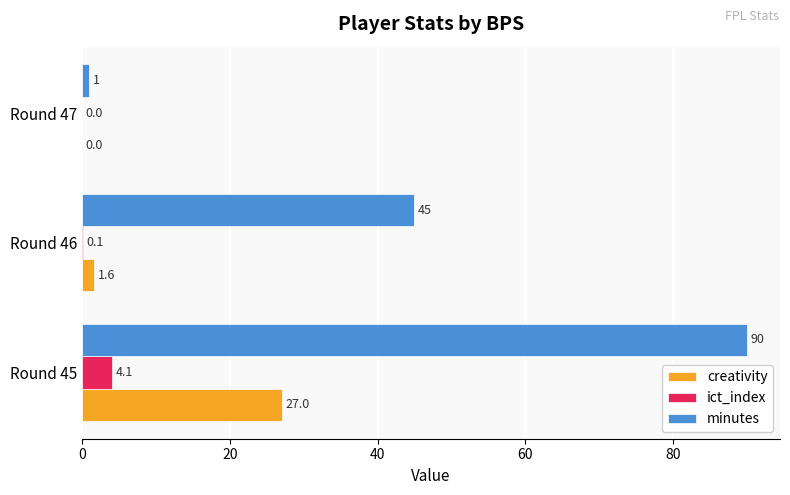

What is the sum of all minutes values?

136.0